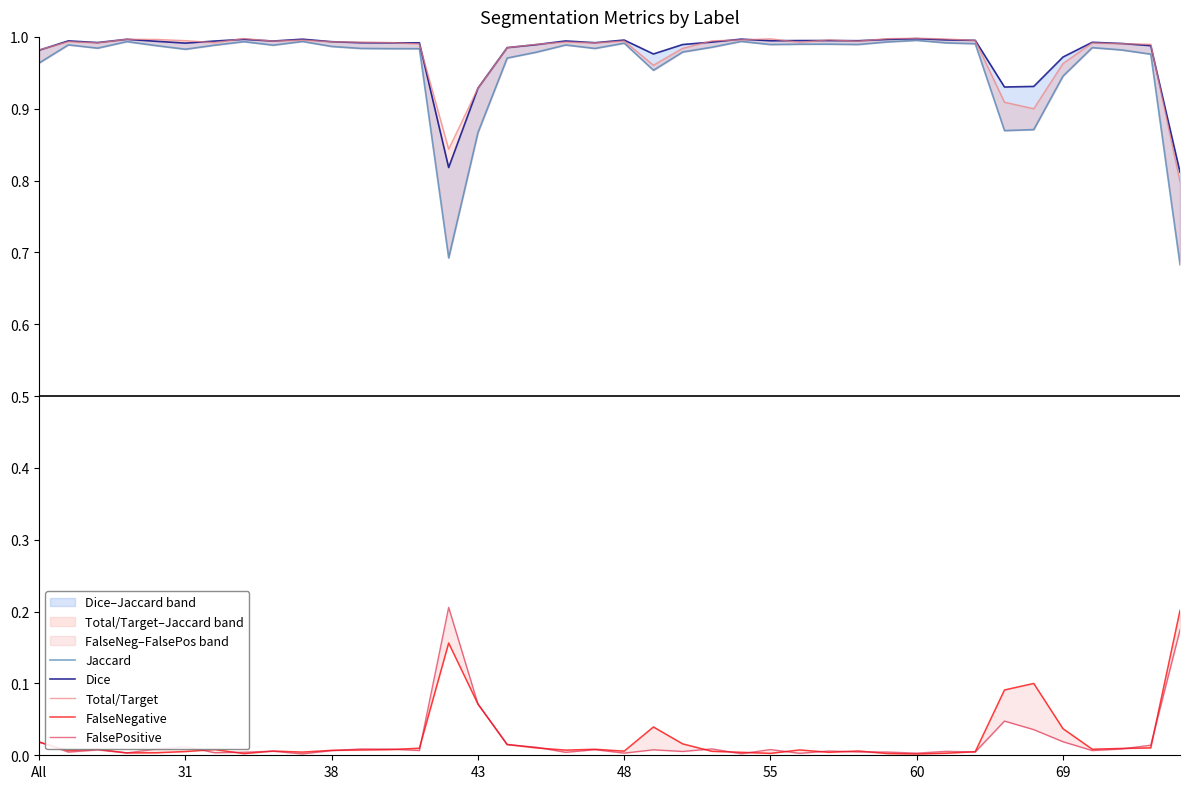

The value of FalsePositive at 16 is 0.0. True or false?

False